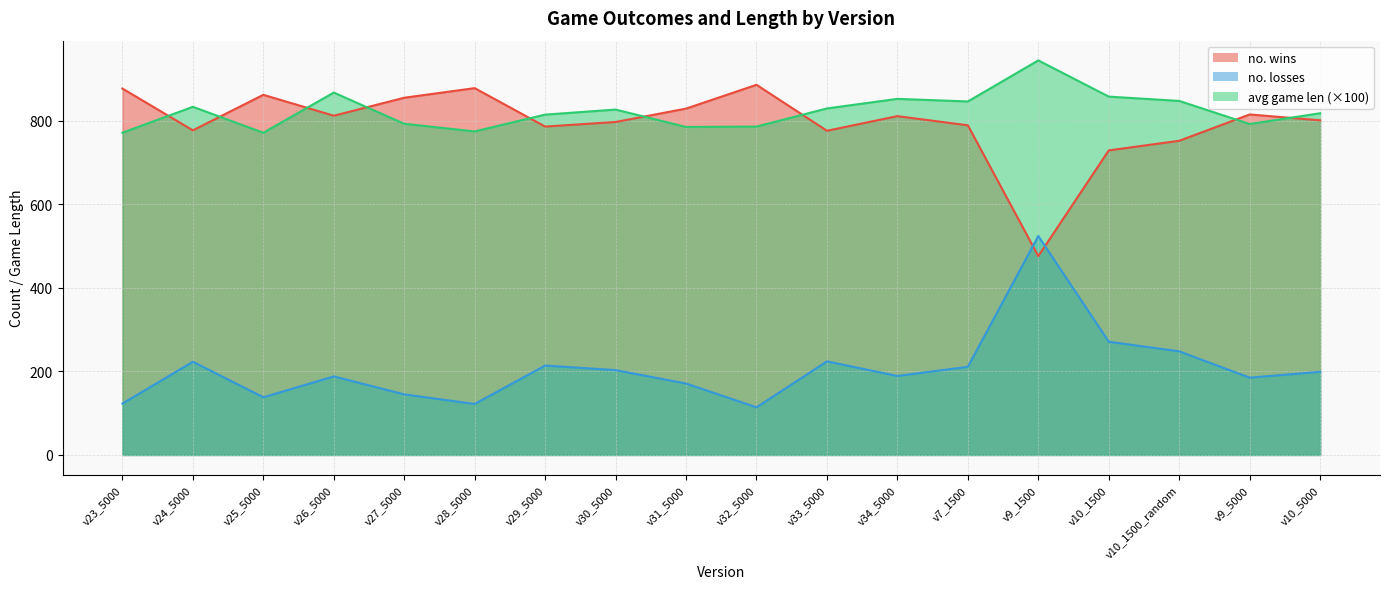

Which series changed the most between v23_5000 and v10_5000?

no. wins